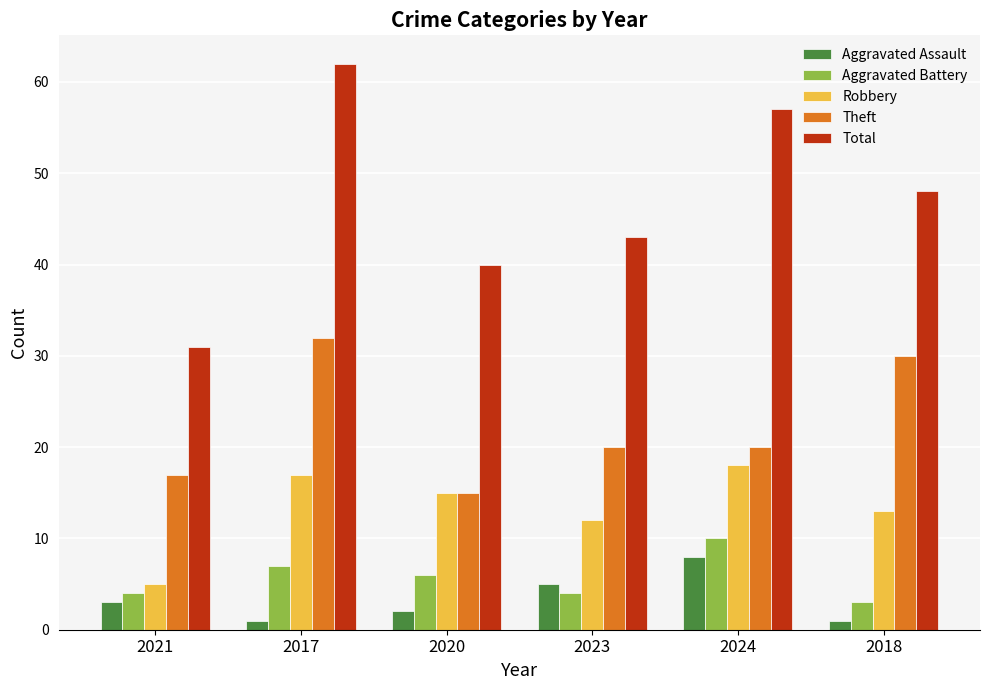

How many values in the Total series are below 48?

3